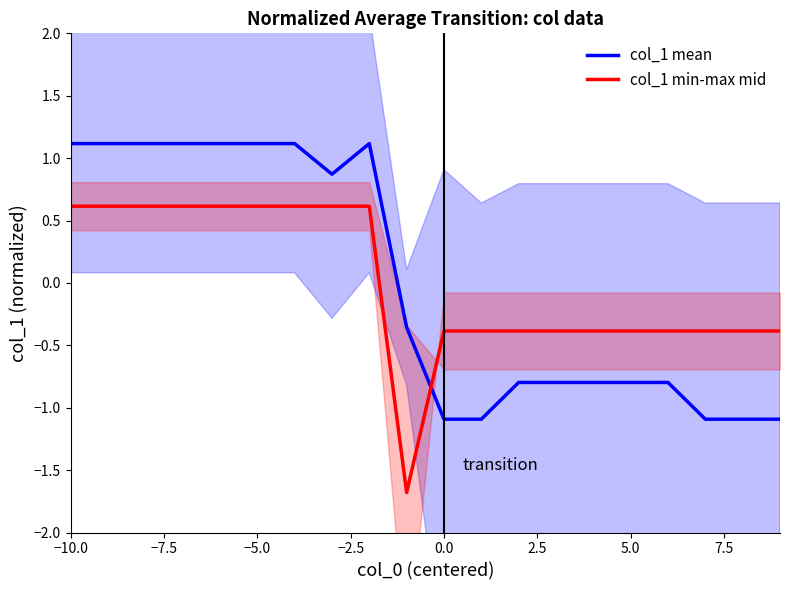

What is the minimum value for col_1 min-max mid?

-1.7